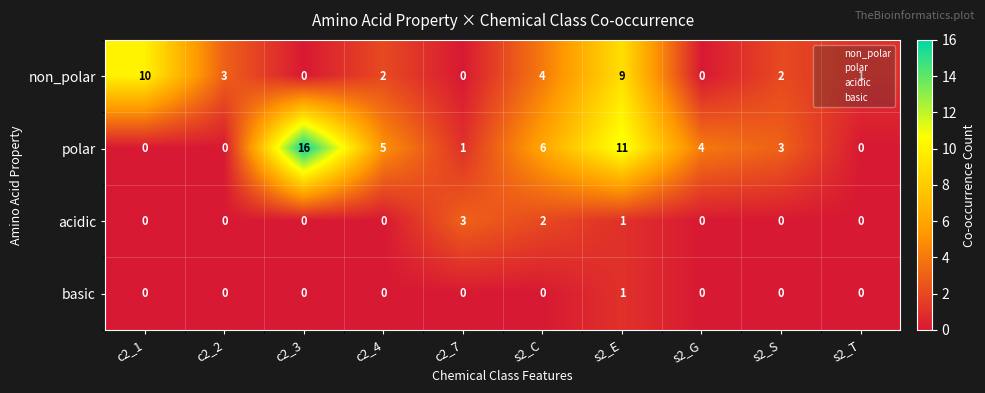

The value of polar at c2_7 is 2. True or false?

False